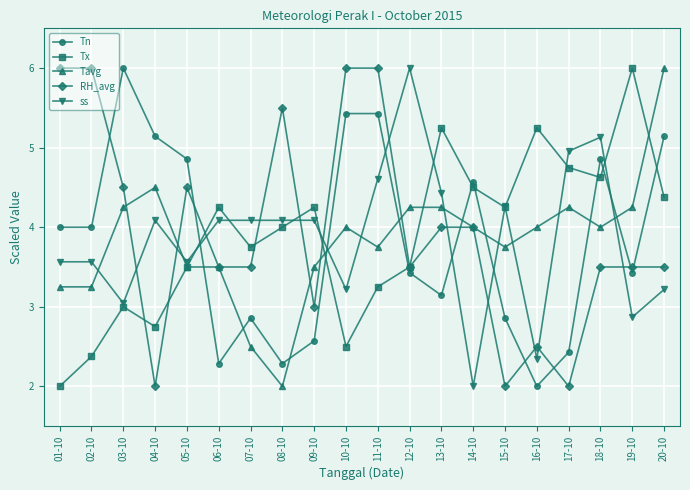

What is the label of the 12th point from the right?

09-10